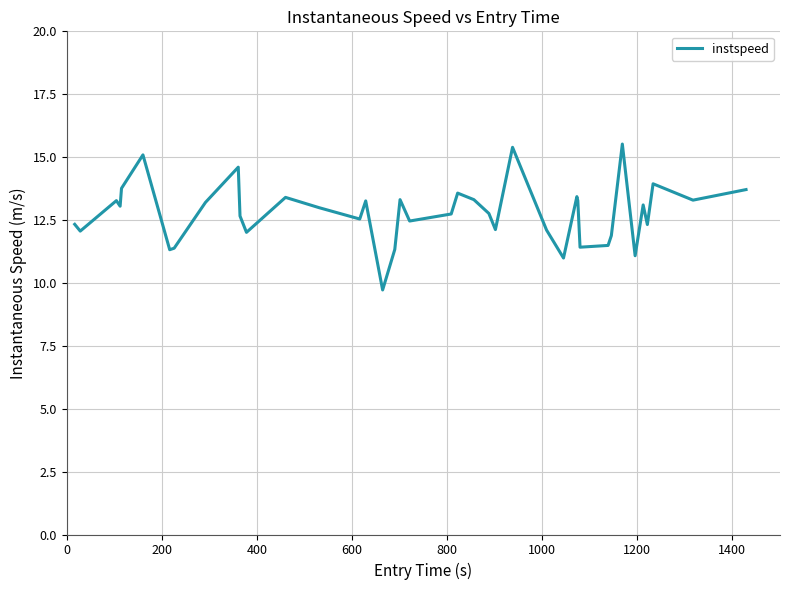

Does the chart display data point markers on the line(s)?

No